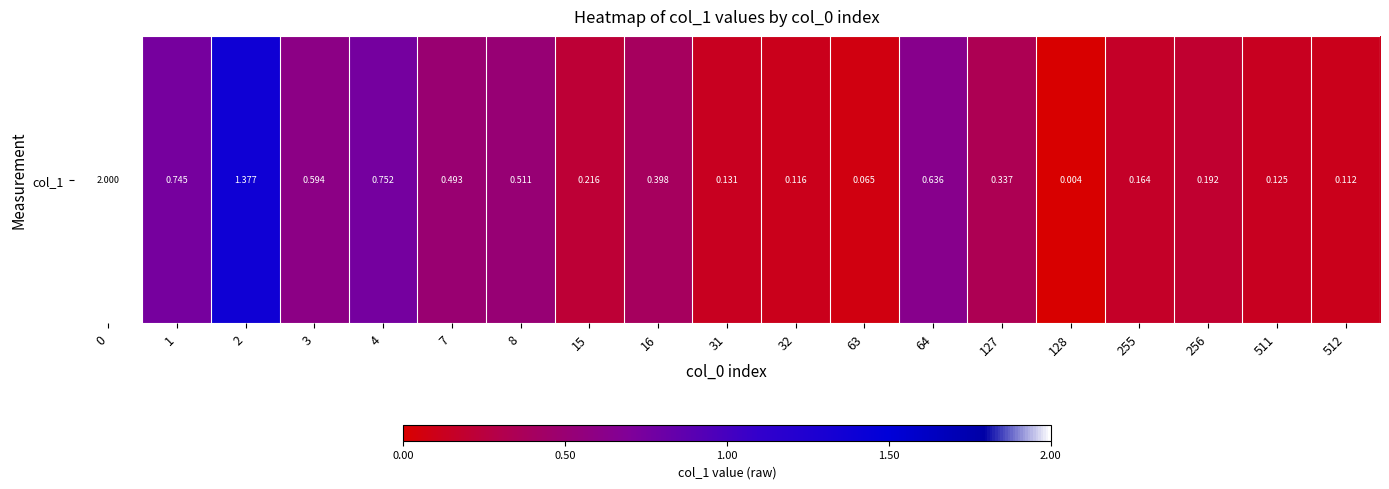

Reading right to left, list all the values displayed in this chart.

512=0.1	511=0.1	256=0.2	255=0.2	128=0.0	127=0.3	64=0.6	63=0.1	32=0.1	31=0.1	16=0.4	15=0.2	8=0.5	7=0.5	4=0.8	3=0.6	2=1.4	1=0.7	0=2.0